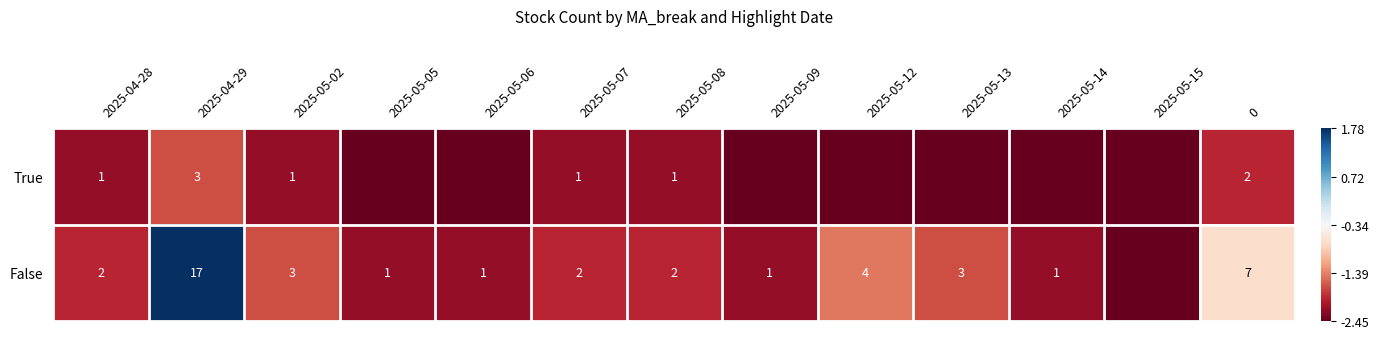

Which label corresponds to the smallest value in the chart?

2025-05-05